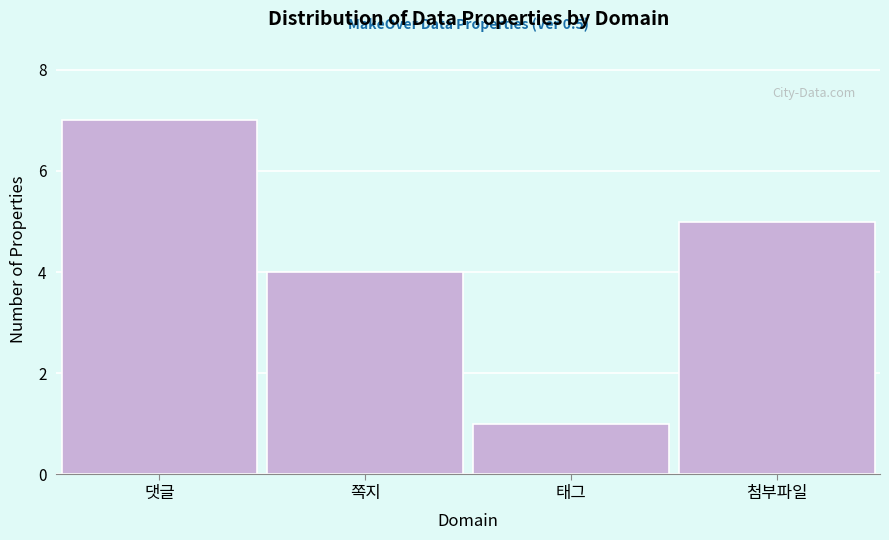

Reading left to right, list all the values displayed in this chart.

댓글=7	쪽지=4	태그=1	첨부파일=5